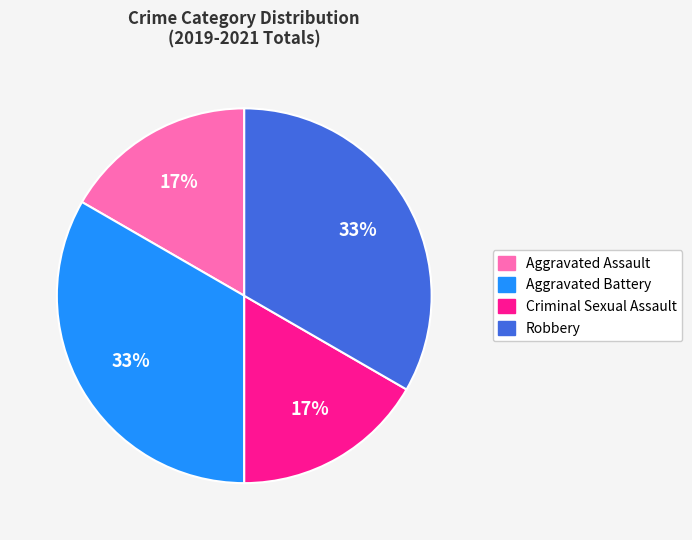

To the nearest percent, what is the combined percentage of Criminal Sexual Assault and Robbery?

50%